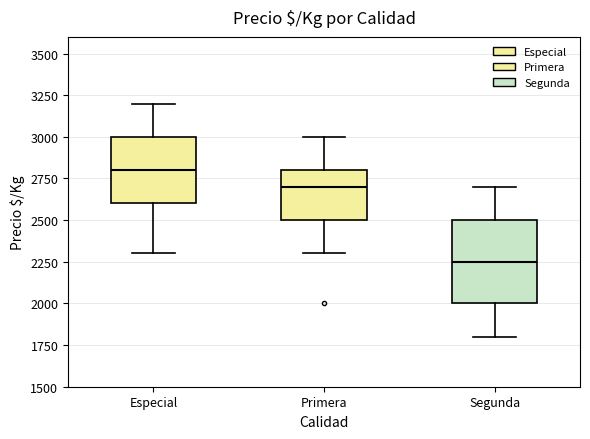

Which box has the highest median line?

Especial